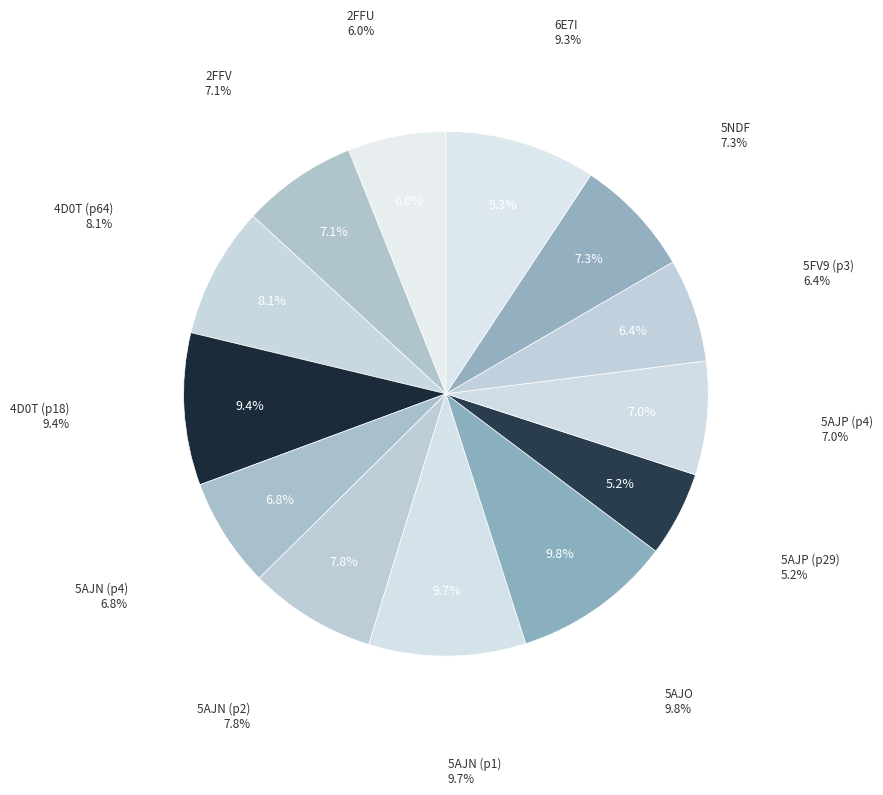

Is there any slice that represents more than half of the pie?

No